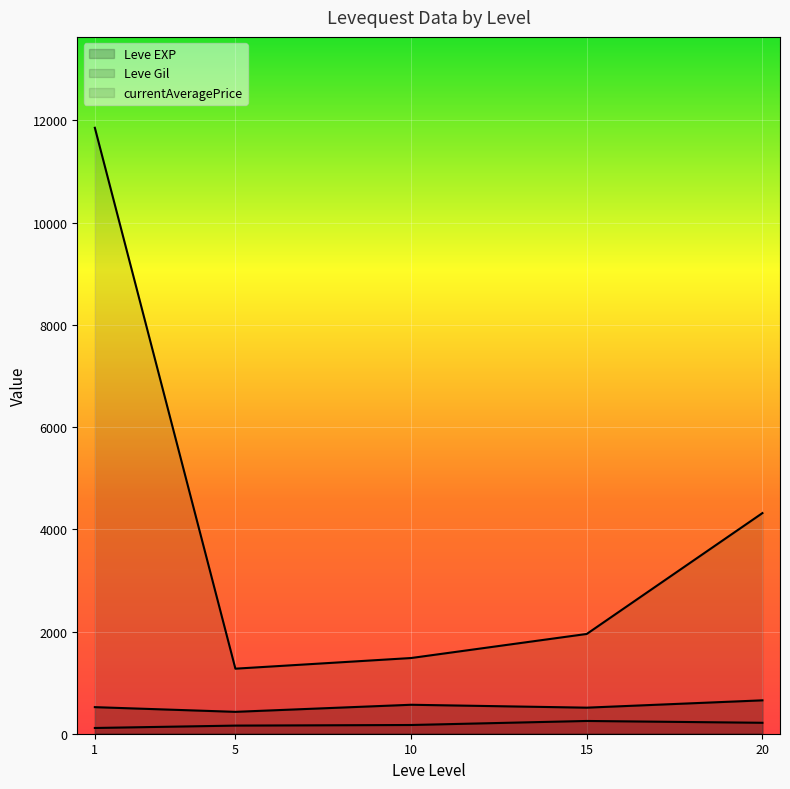

What is the value of the Leve EXP (line) point at the 4th from the left?

510.0